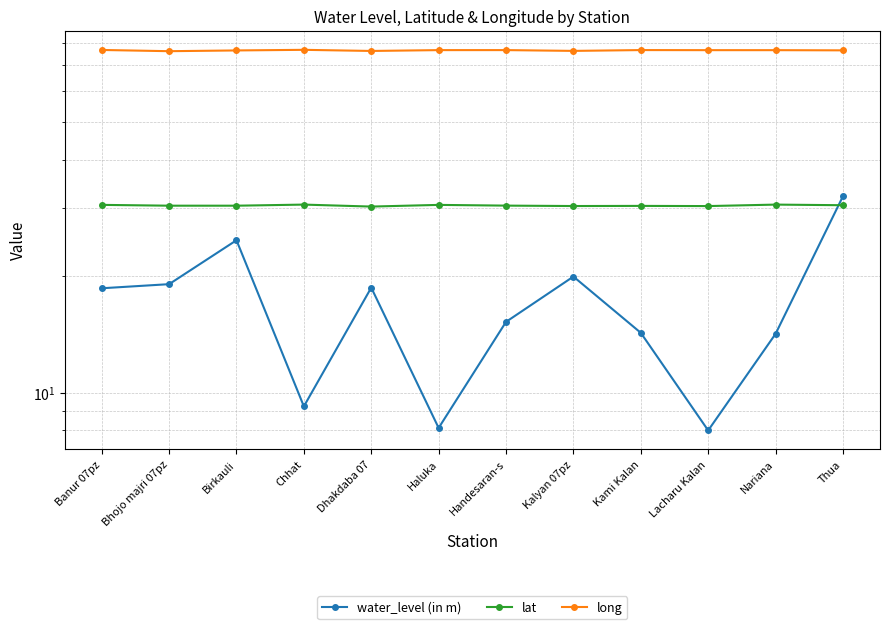

Reading left to right, list all the values displayed in this chart.

water_level (in m): 18.6	19.1	24.8	9.2	18.7	8.1	15.2	20.0	14.3	8.0	14.2	32.2
lat: 30.6	30.4	30.4	30.6	30.3	30.6	30.4	30.4	30.4	30.3	30.6	30.5
long: 76.7	76.2	76.5	76.8	76.3	76.7	76.7	76.3	76.7	76.6	76.6	76.6